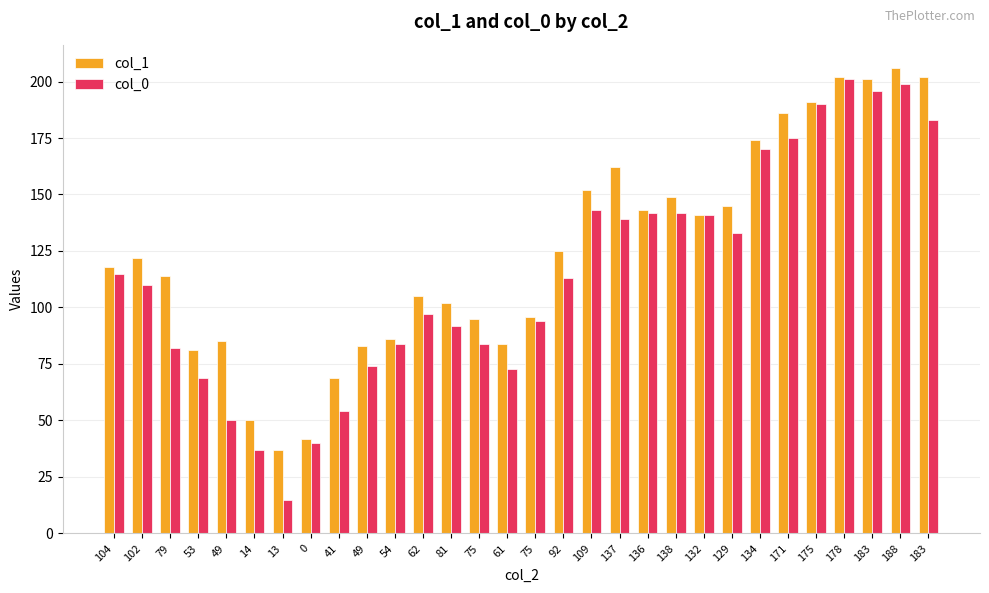

How many data points does each series have?

30